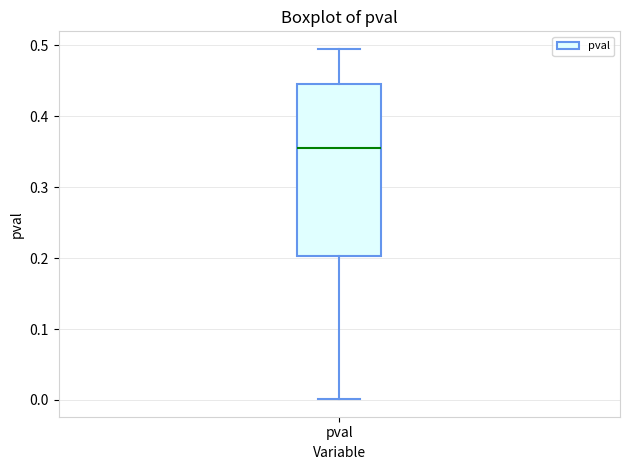

Where is the upper edge of the box for pval on the y-axis? The values are not printed on the chart, so give them approximately, as read against the axis.

0.45